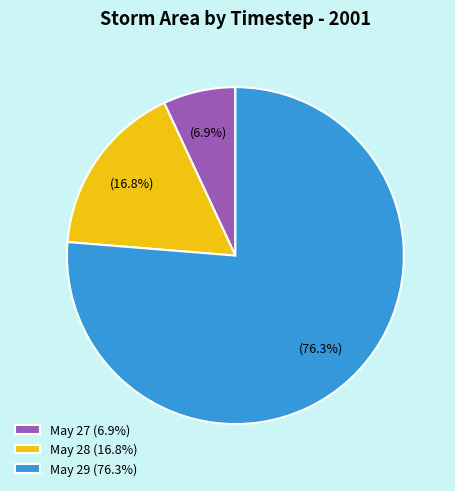

Count the number of slices in the pie.

3